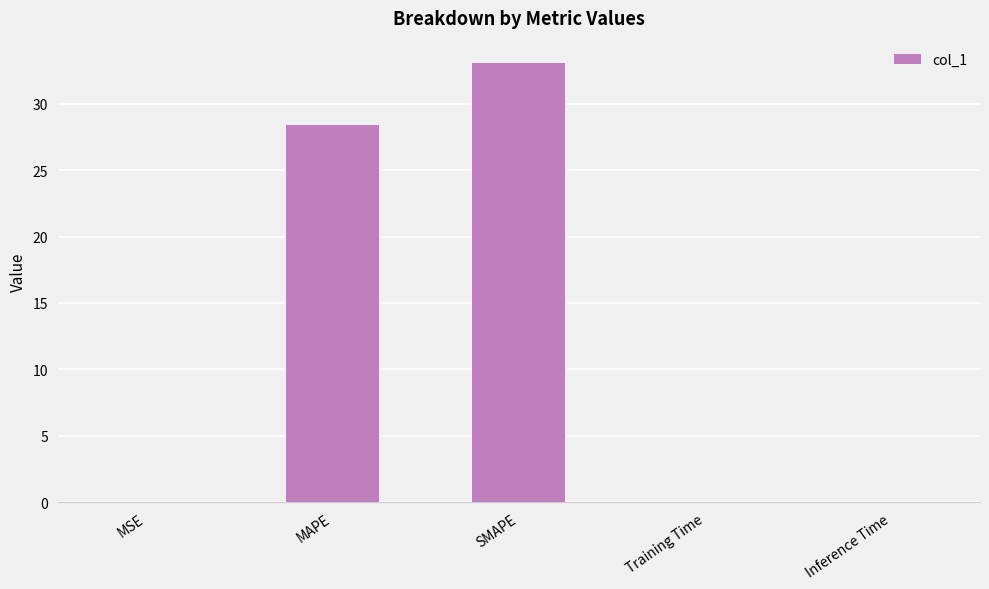

Which has a higher value, SMAPE or MAPE?

SMAPE